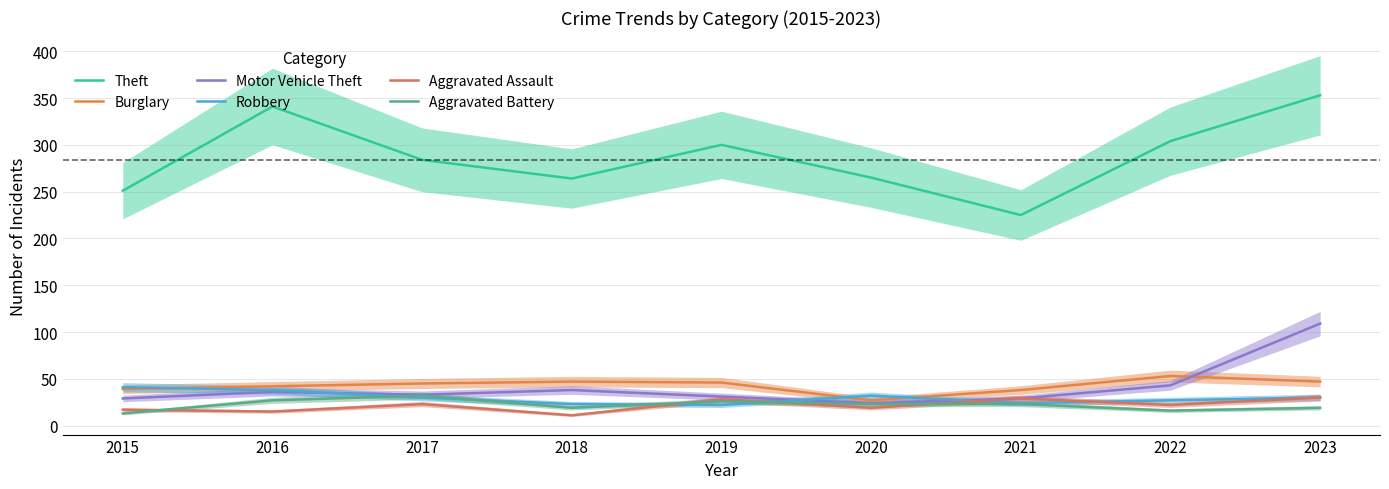

Where is the first local minimum for Motor Vehicle Theft?

2017